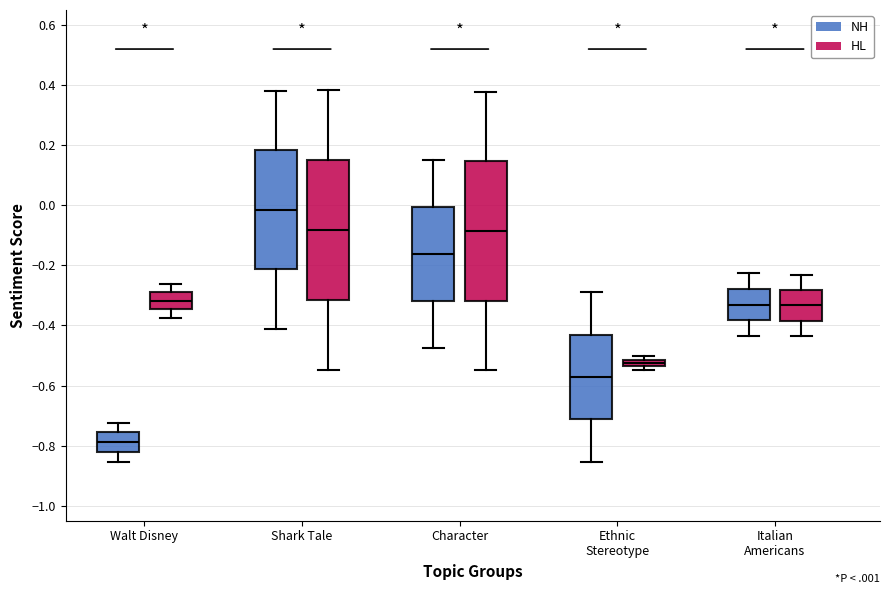

Where does the median line of the box for Walt Disney (HL) sit on the y-axis? The values are not printed on the chart, so give them approximately, as read against the axis.

-0.32